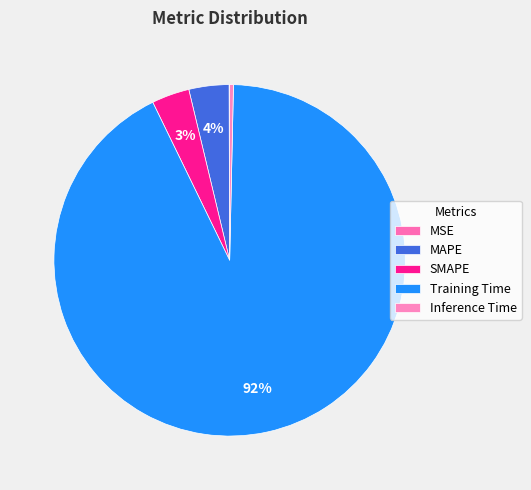

Count the number of slices in the pie.

5